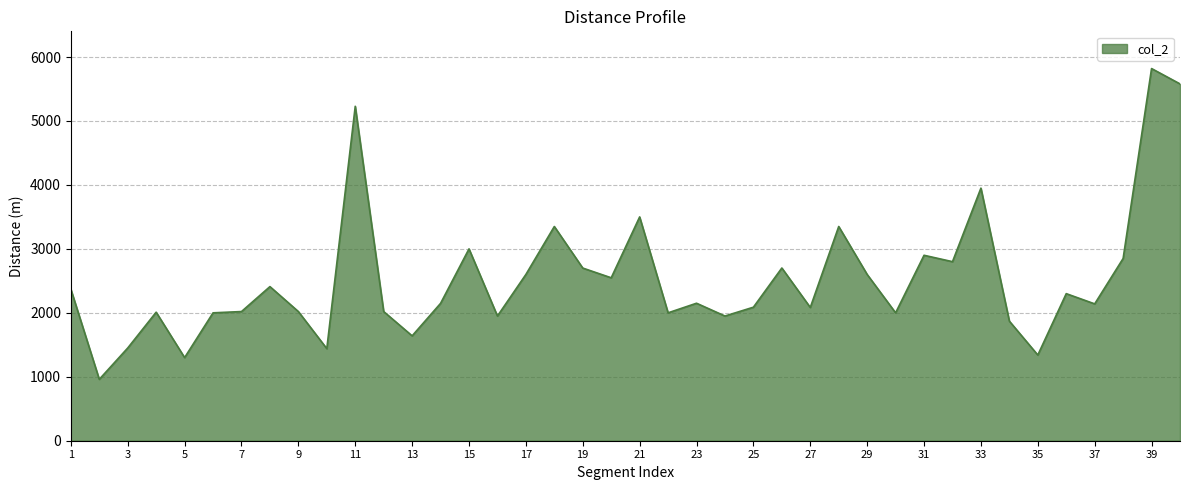

What is the difference between the maximum and minimum values?

4860